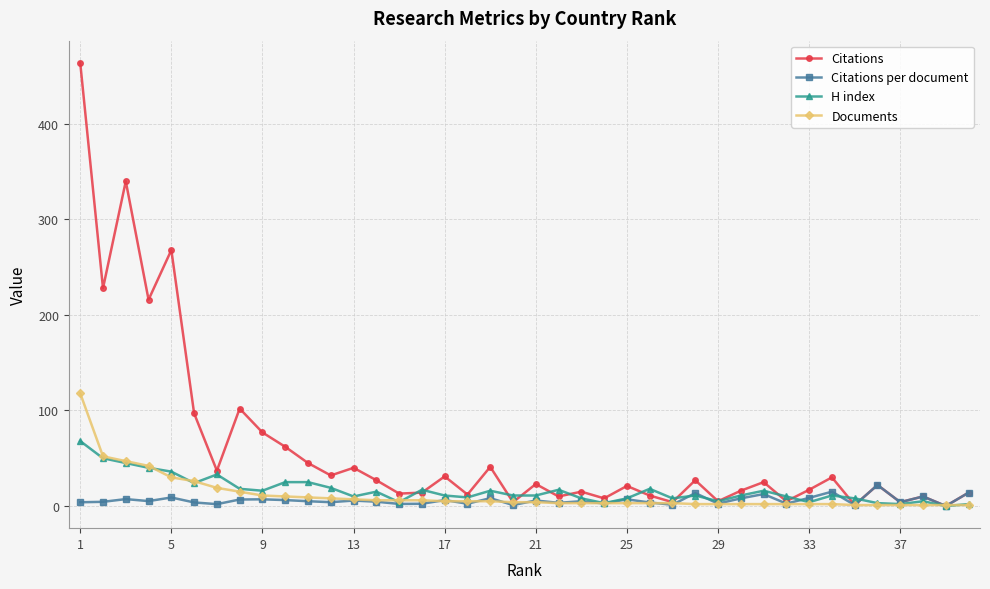

True or false: Citations and H index cross at least once.

True